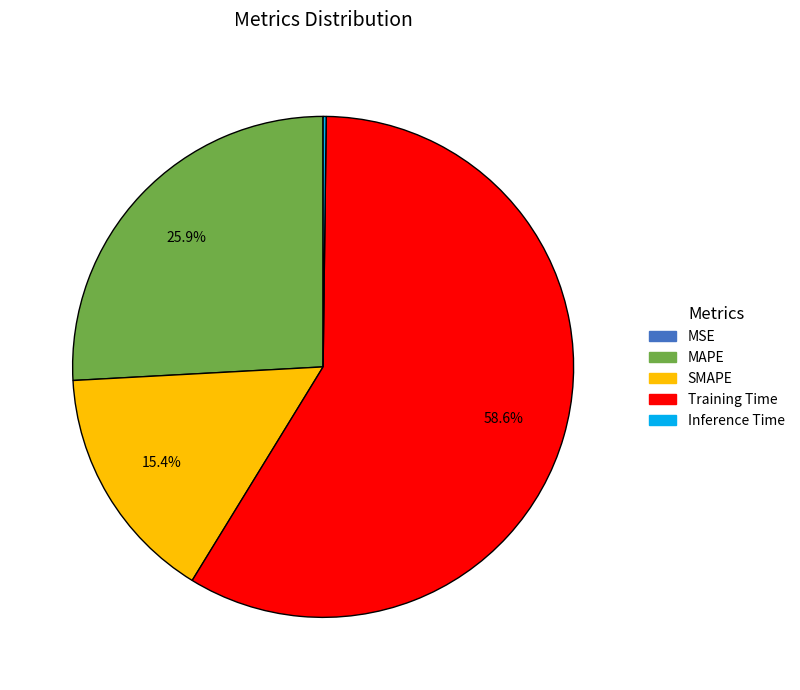

What is the ratio of the value at MAPE to the value at Training Time?

0.4